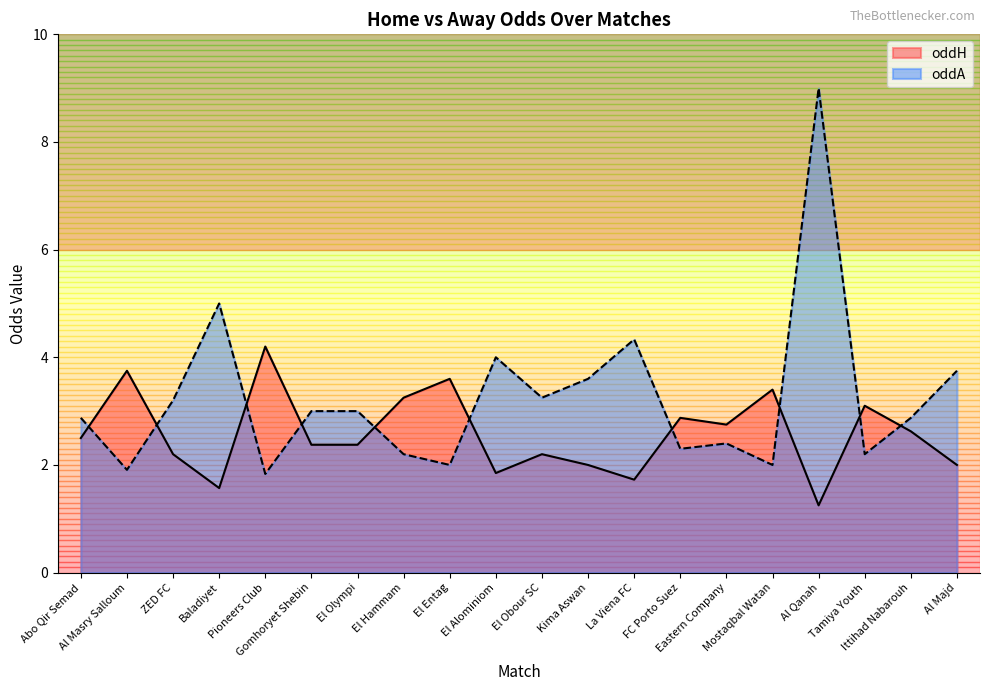

Rank the categories by oddH value from lowest to highest.

Al Qanah, Baladiyet, La Viena FC, El Alominiom, Kima Aswan, Al Majd, ZED FC, El Obour SC, Gomhoryet Shebin, El Olympi, Abo Qir Semad, Ittihad Nabarouh, Eastern Company, FC Porto Suez, Tamiya Youth, El Hammam, Mostaqbal Watan, El Entag, Al Masry Salloum, Pioneers Club